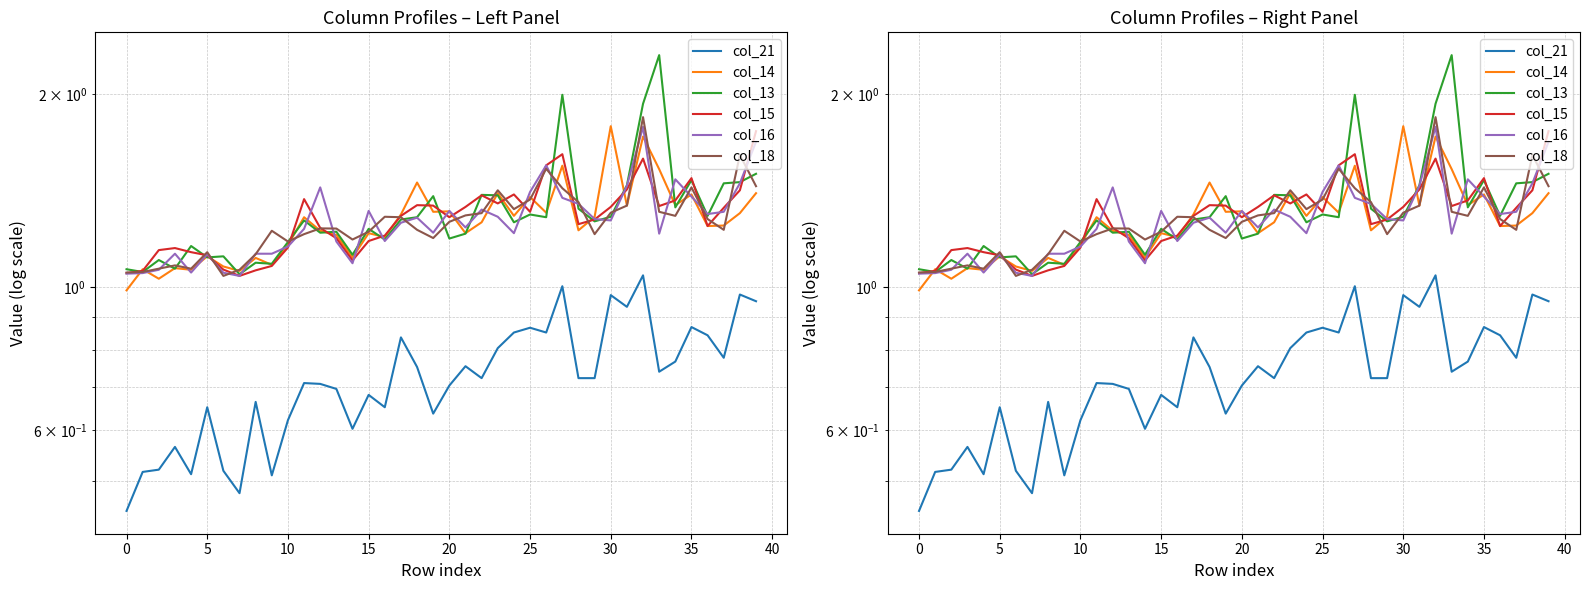

Which series has the largest total across all categories?

col_13